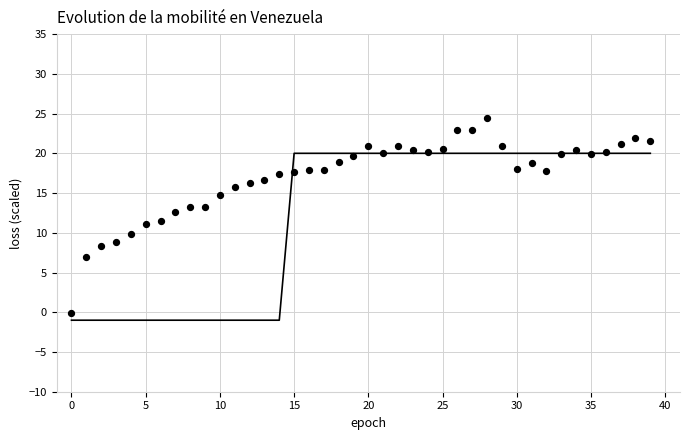

What is the range of Y values (max minus min)?

24.5